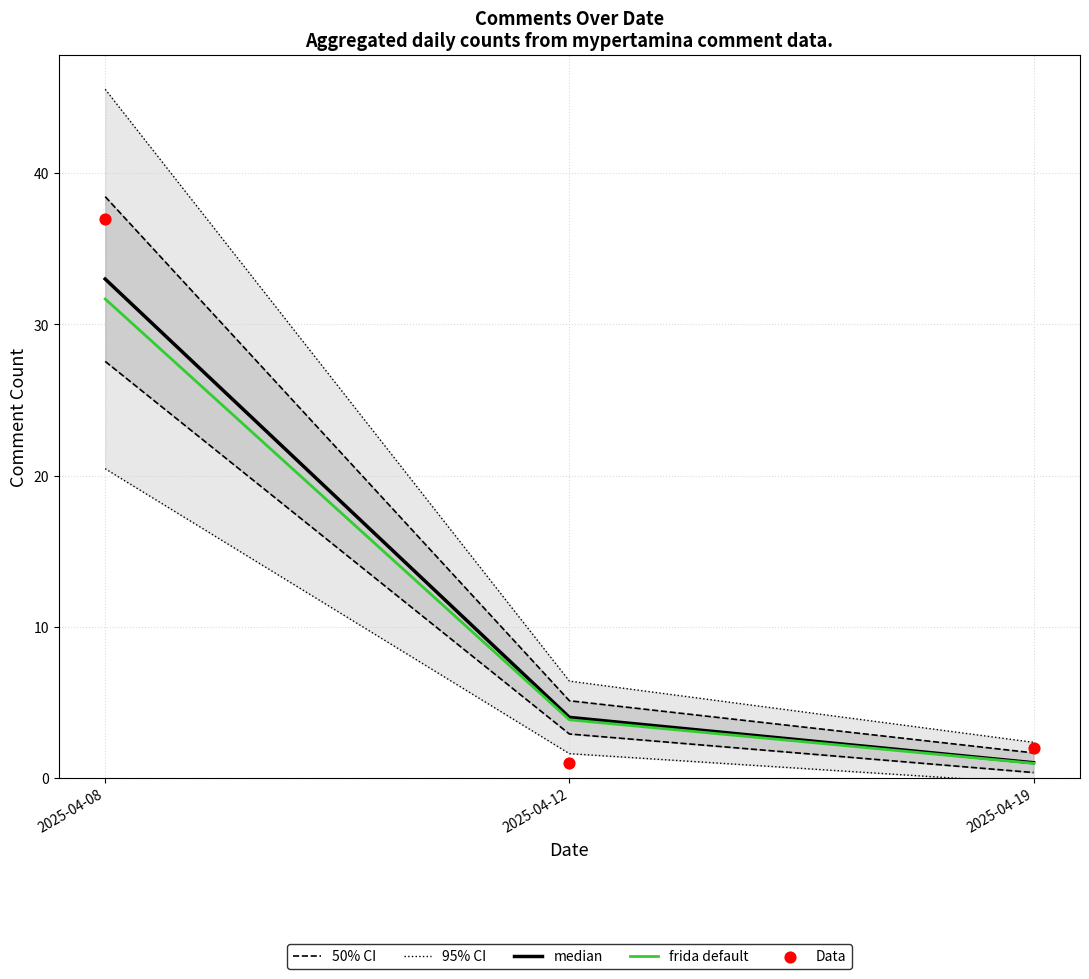

Which series contains the lowest Y value?

frida default